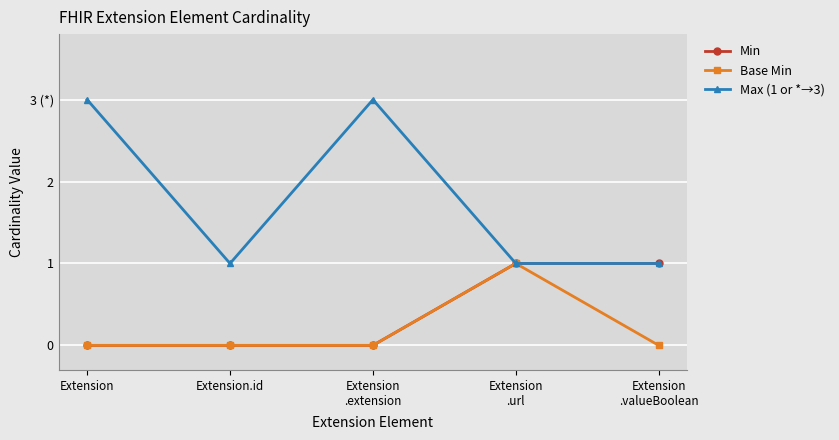

What is the greatest value displayed?

3